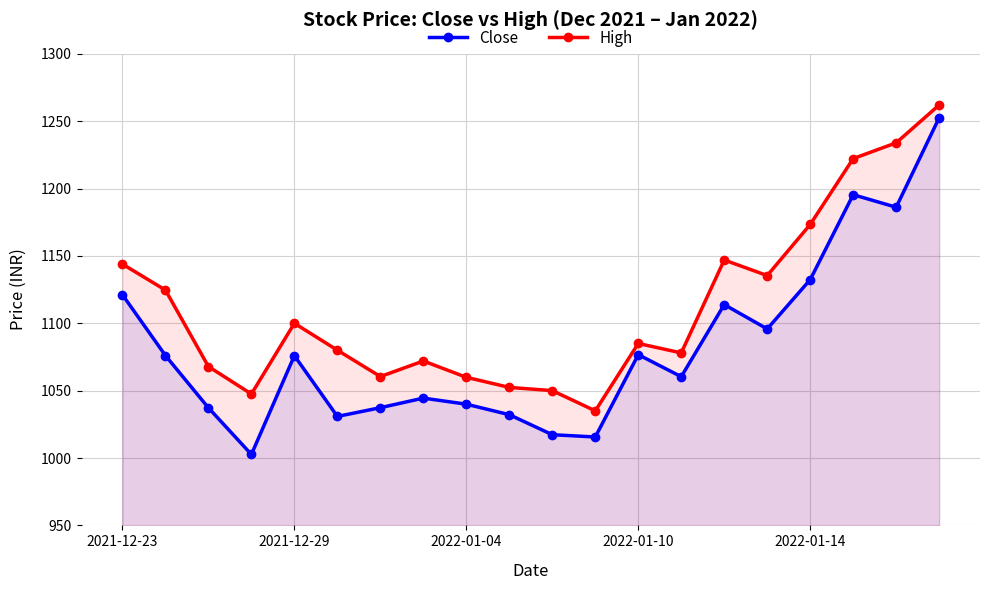

The value of High at 2022-01-14 is 1173.3. True or false?

True